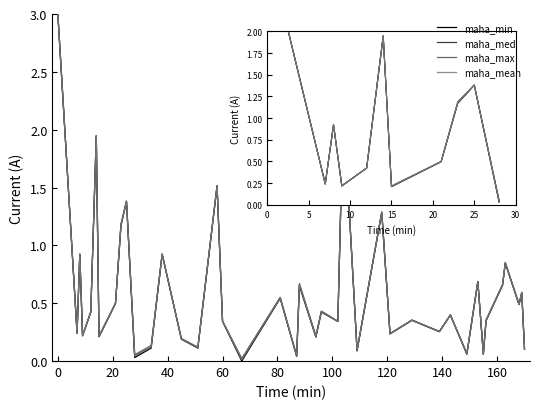

Which series has the widest spread of values?

maha_min